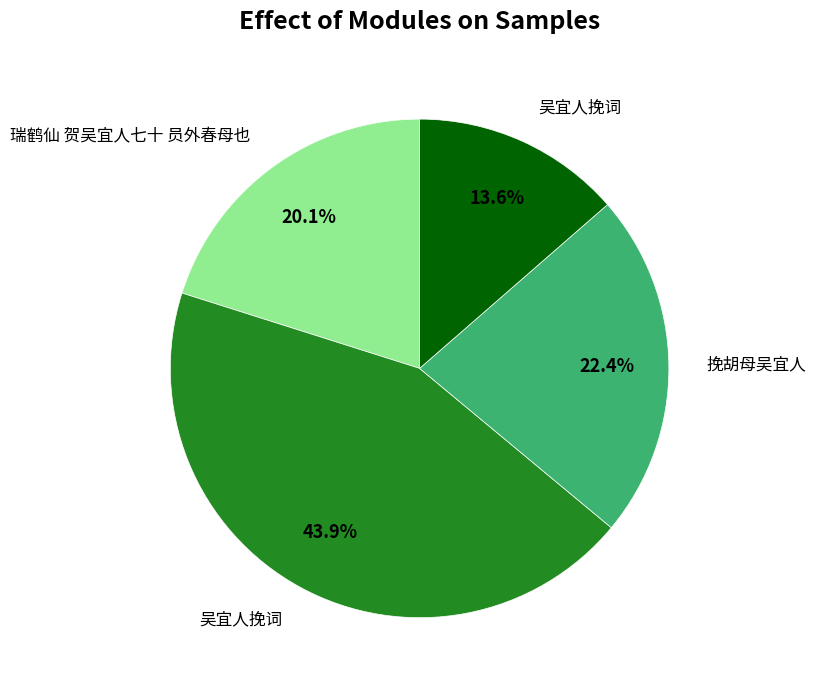

Is there a majority slice in this chart?

No